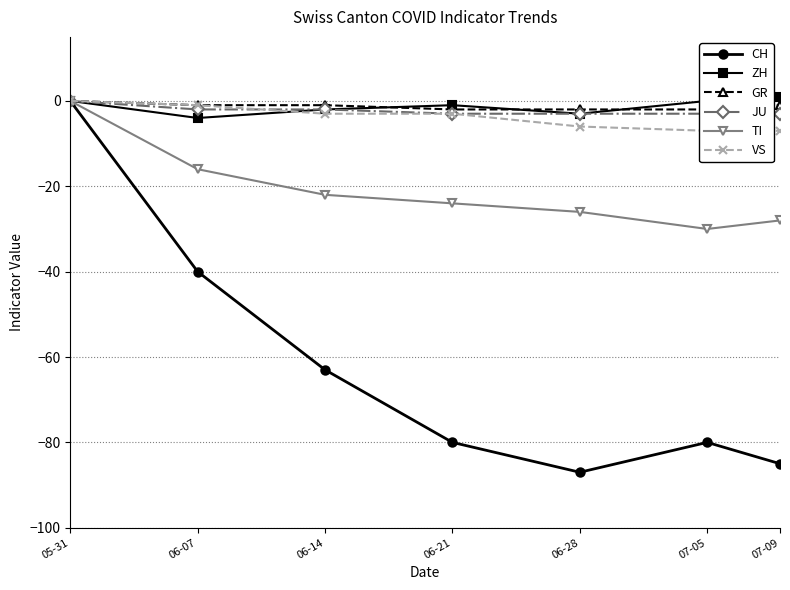

What is the sum of the ZH values at 06-14 and 06-07?

-6